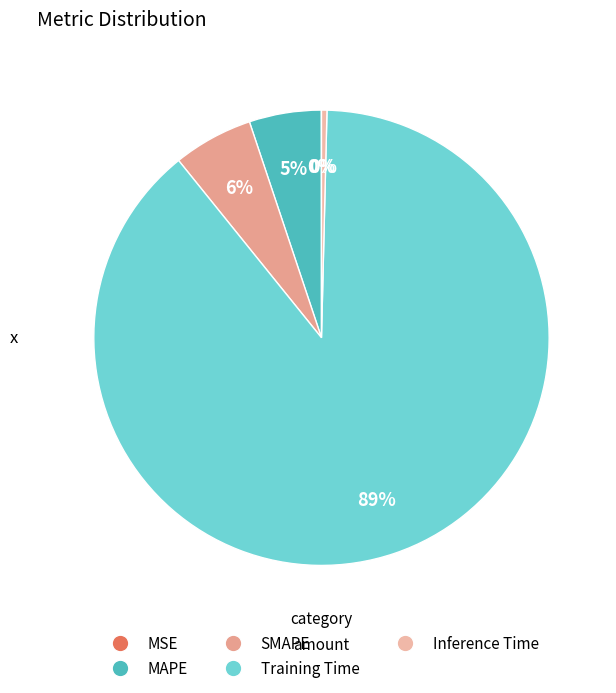

Which category has the smallest portion of the pie?

MSE